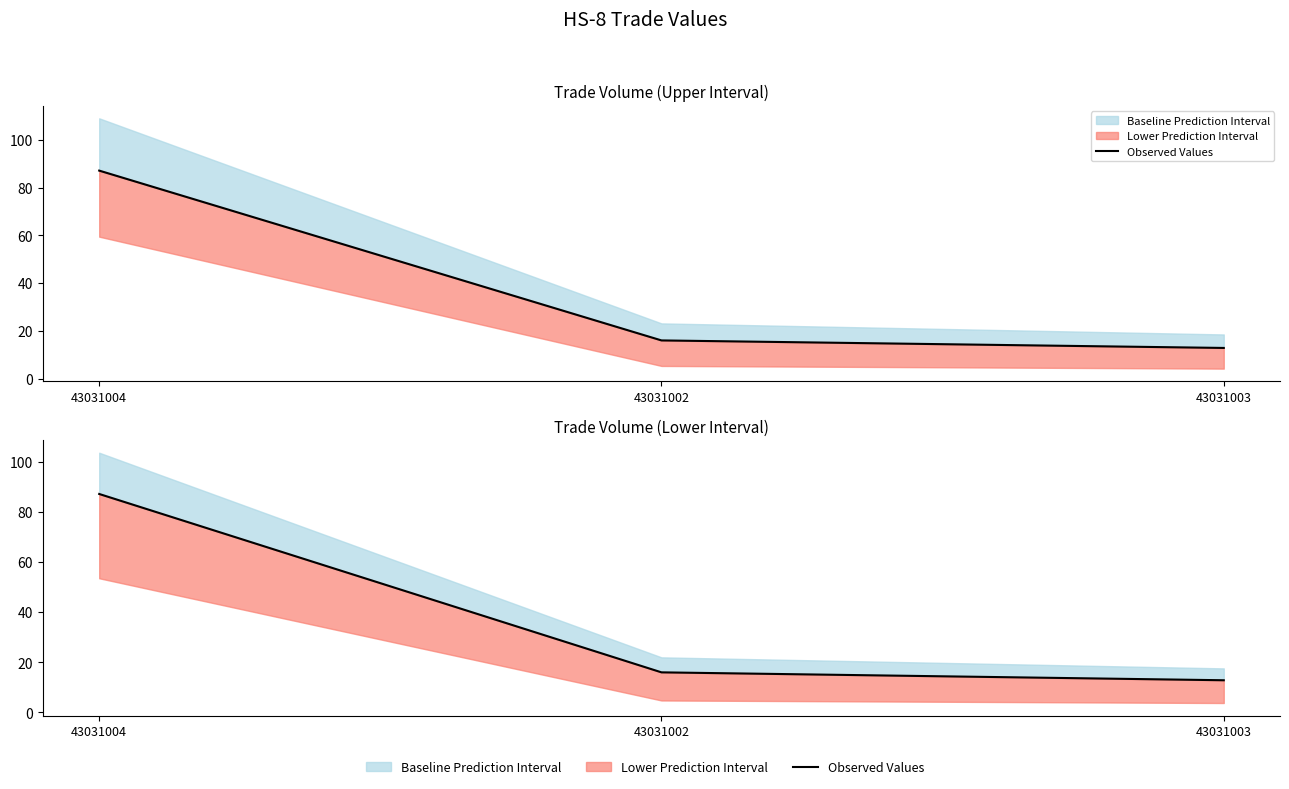

The value at 43031002 is 26.2. True or false?

False